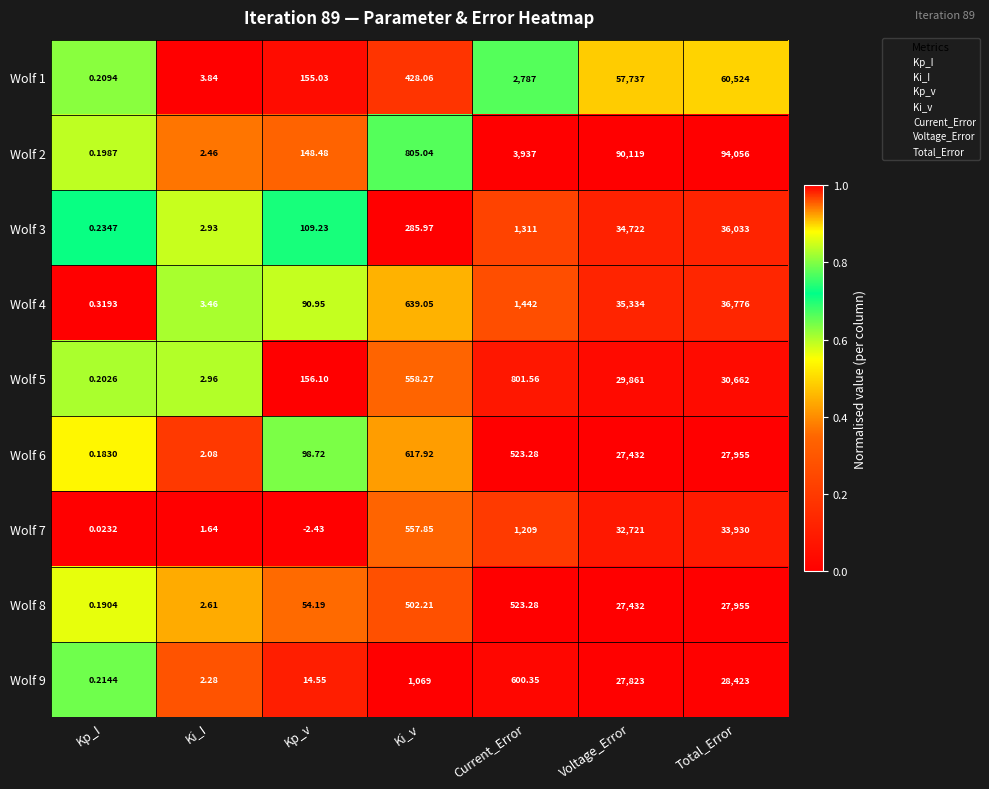

At which label does Wolf 1 reach its minimum?

Kp_I